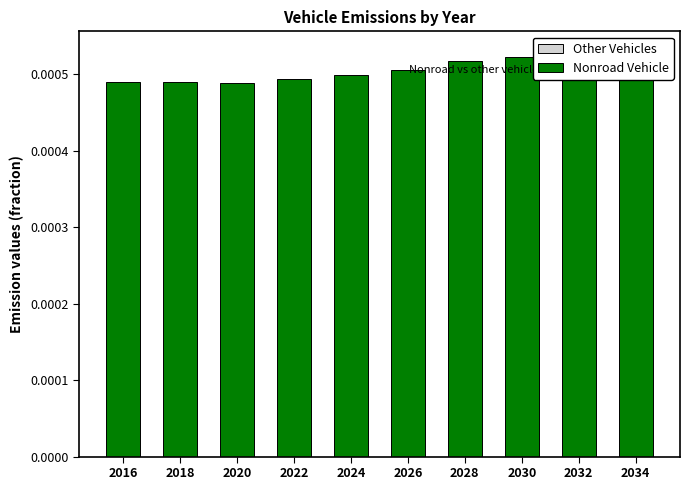

Between 2026 and 2032, which is larger?

2026